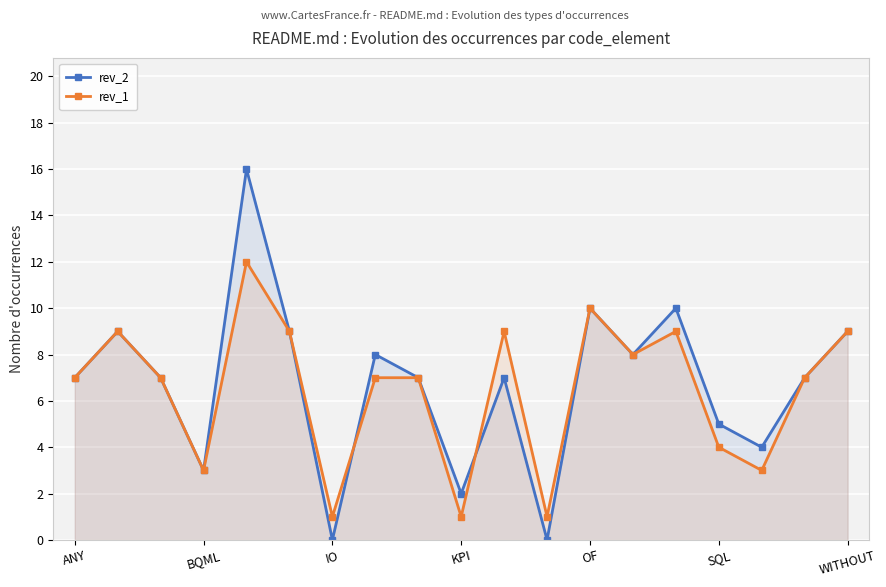

Rank the series by their maximum value, from highest to lowest.

rev_2, rev_1